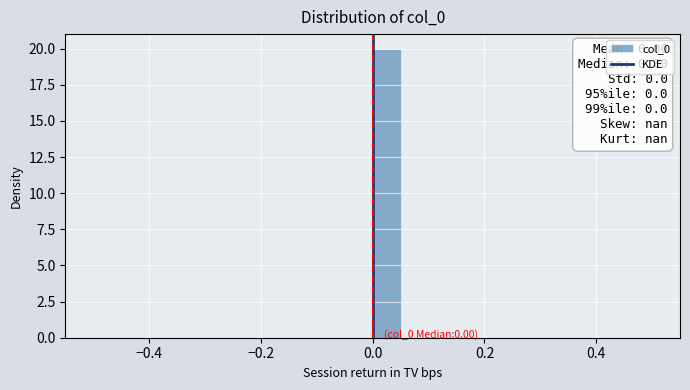

Read against the x-axis, roughly where is the centre of the tallest bar?

0.02